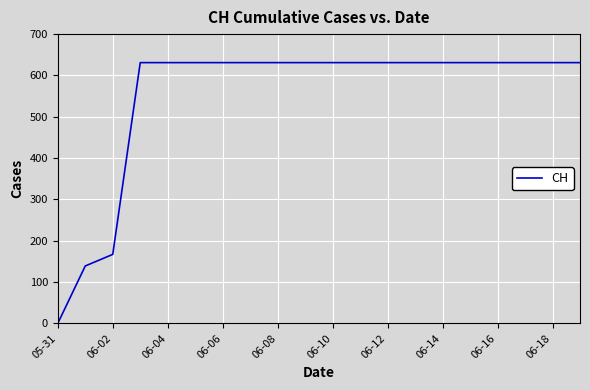

What is the greatest value displayed?

631